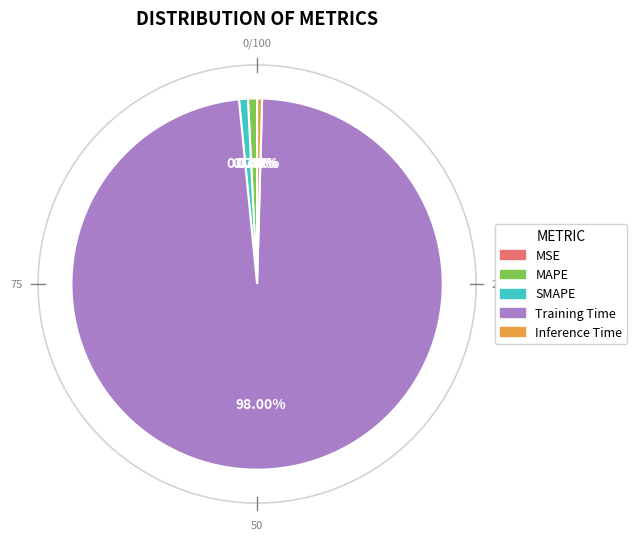

To the nearest percent, what is the combined percentage of MSE and SMAPE?

1%